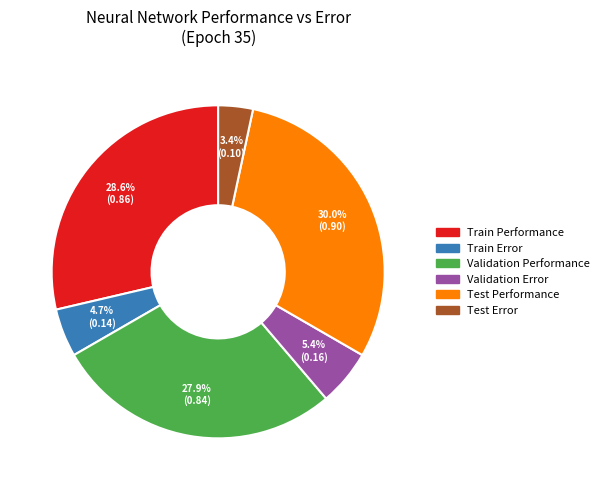

To the nearest percent, what is the average slice percentage?

17%